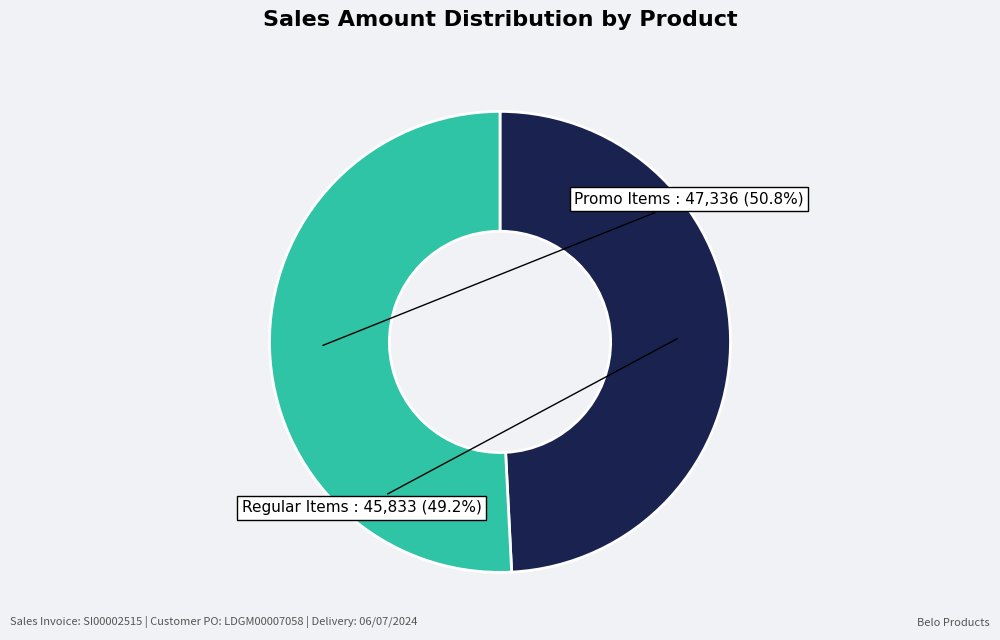

Is there any slice that represents more than half of the pie?

Yes